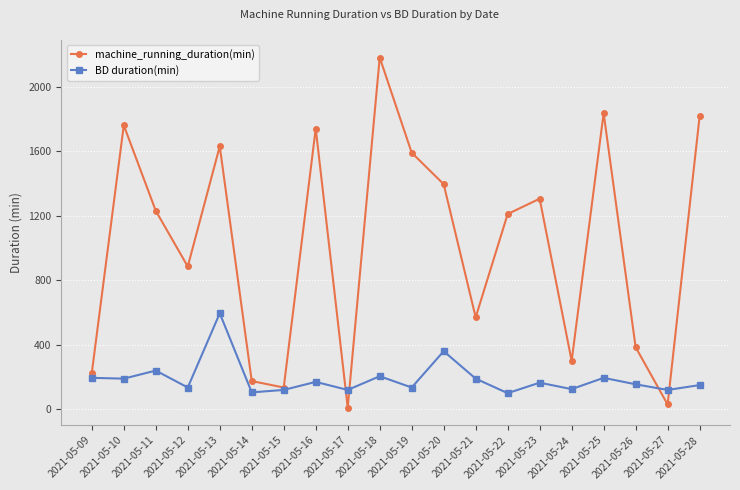

In machine_running_duration(min), how many points are lower than both neighbors (excluding endpoints)?

6